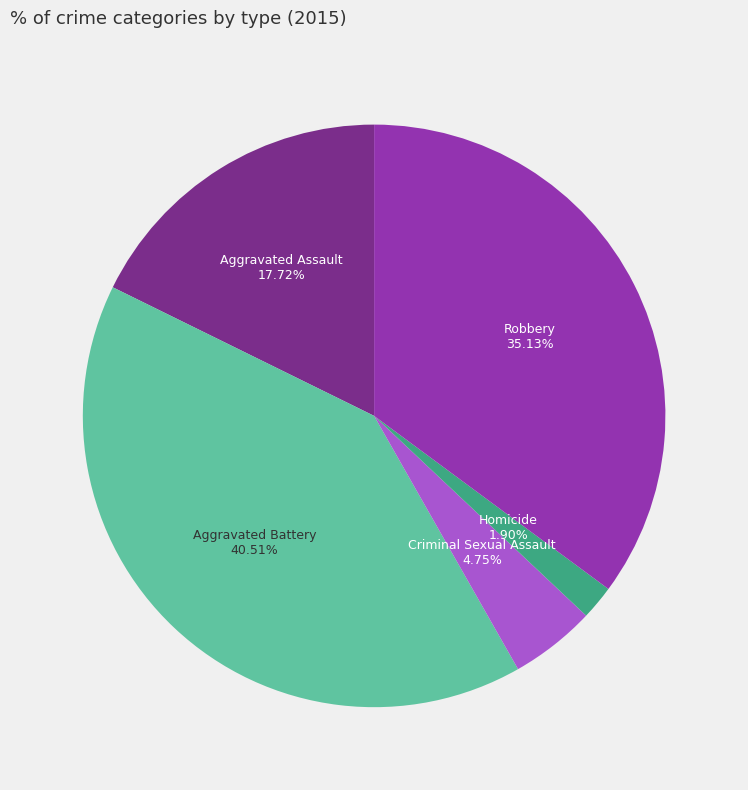

Is there a majority slice in this chart?

No